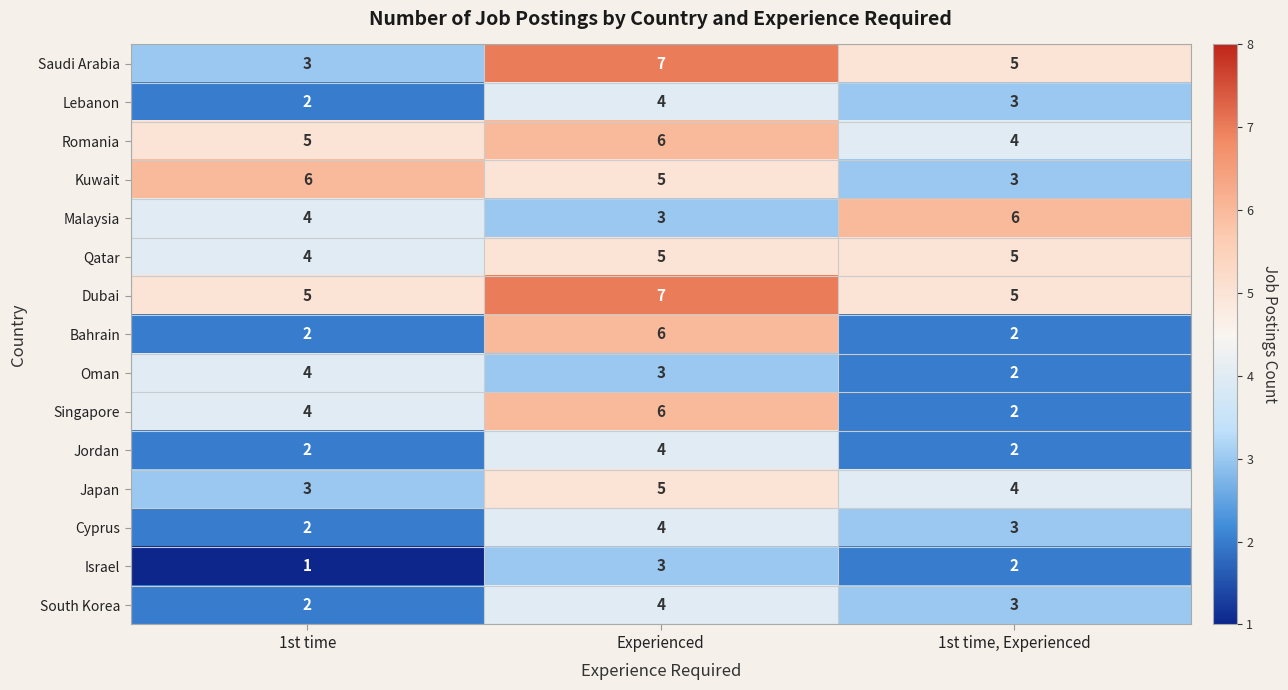

Rank the categories by Israel value from lowest to highest.

1st time, 1st time, Experienced, Experienced